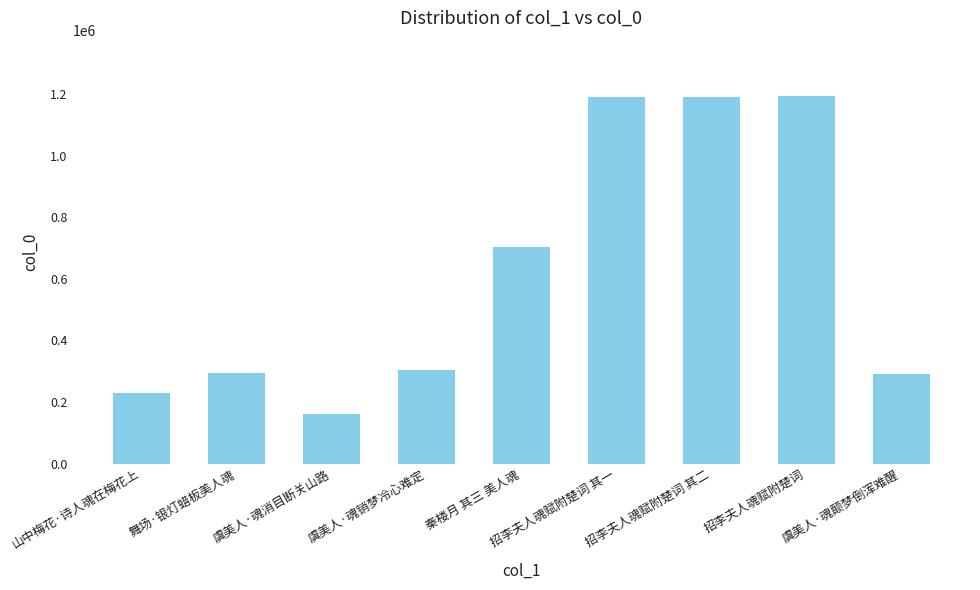

What is the label of the 6th bar from the right?

虞美人·魂销梦冷心难定